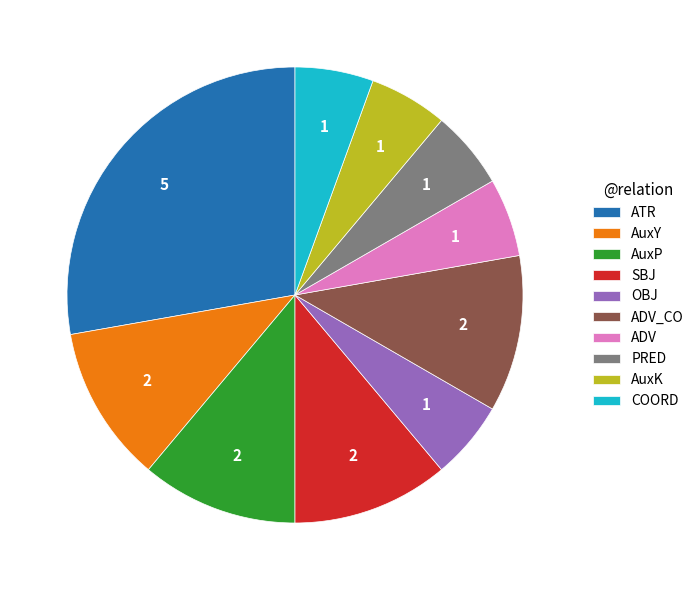

Approximately how many times larger is the value at AuxY compared to AuxK?

2.0